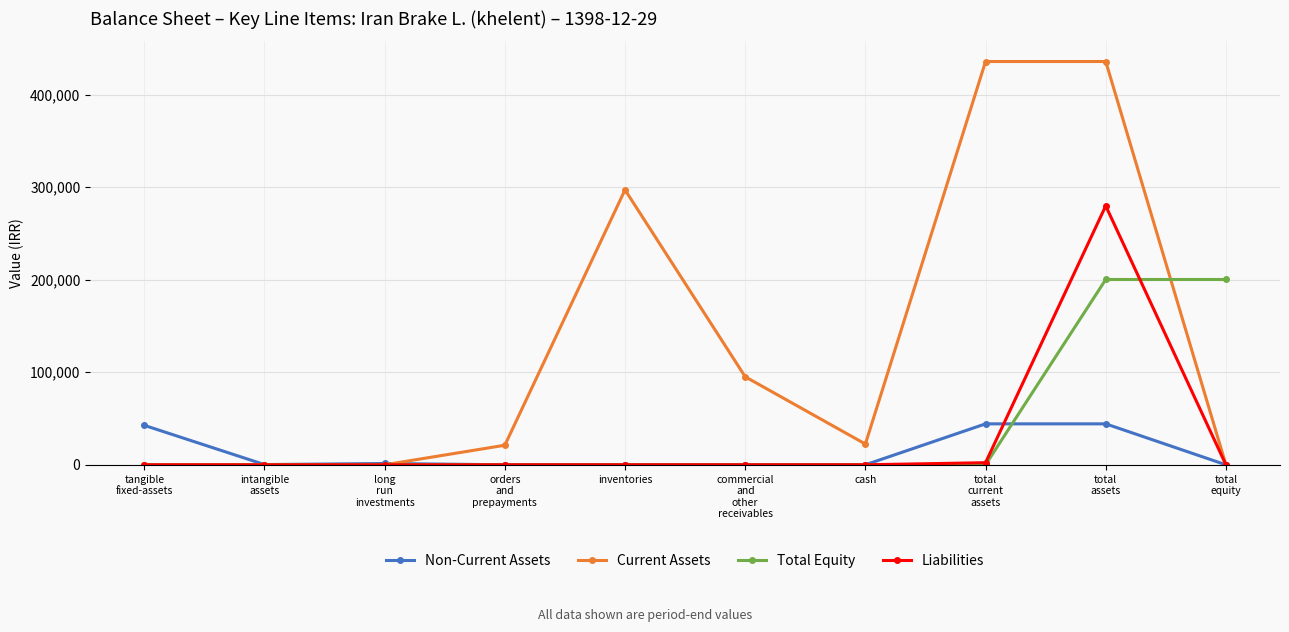

Is it true that Non-Current Assets equals 16681 at tangible
fixed-assets?

False